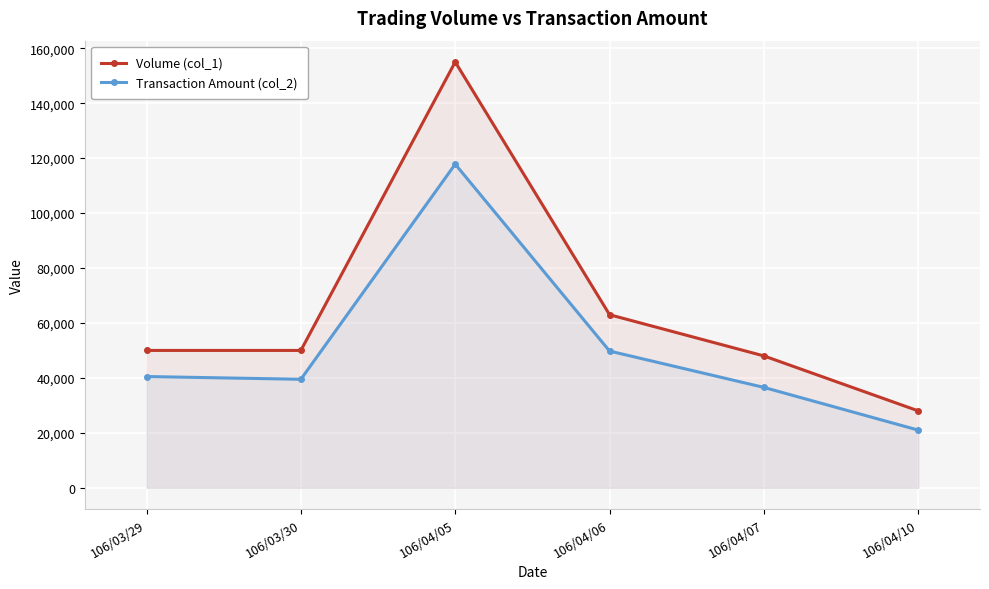

True or false: Volume (col_1) and Transaction Amount (col_2) cross at least once.

False